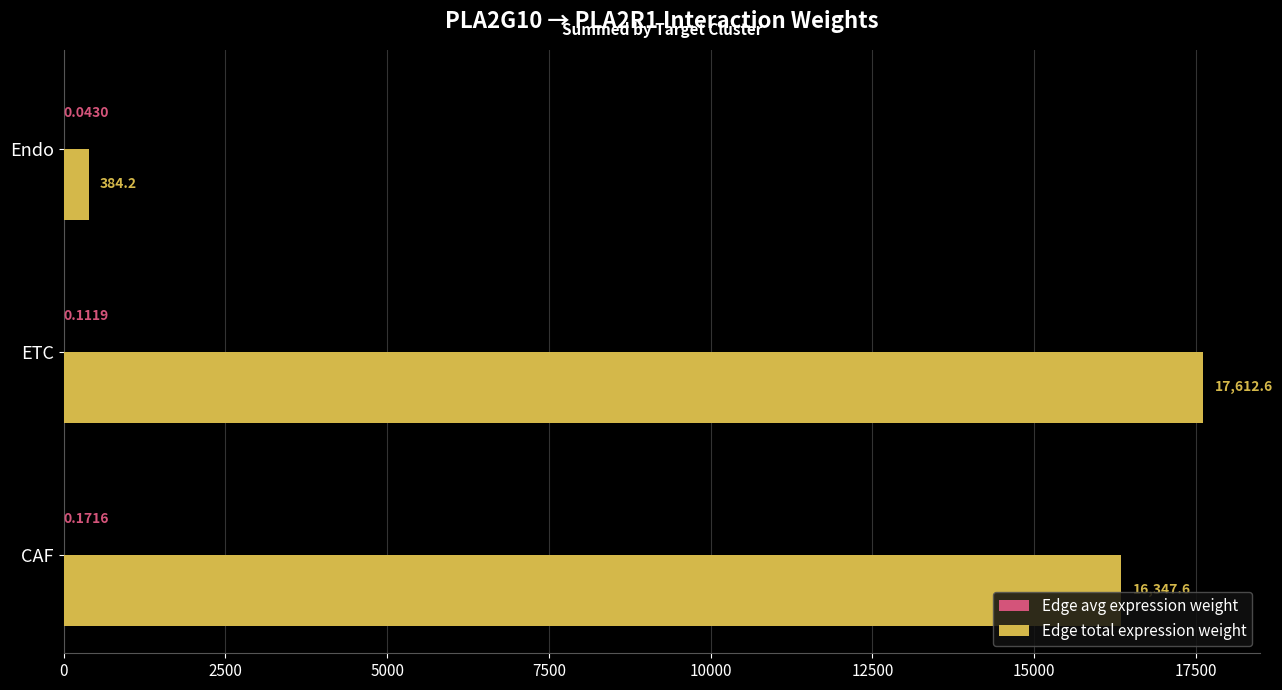

What is the total value across all series at CAF?

16347.8